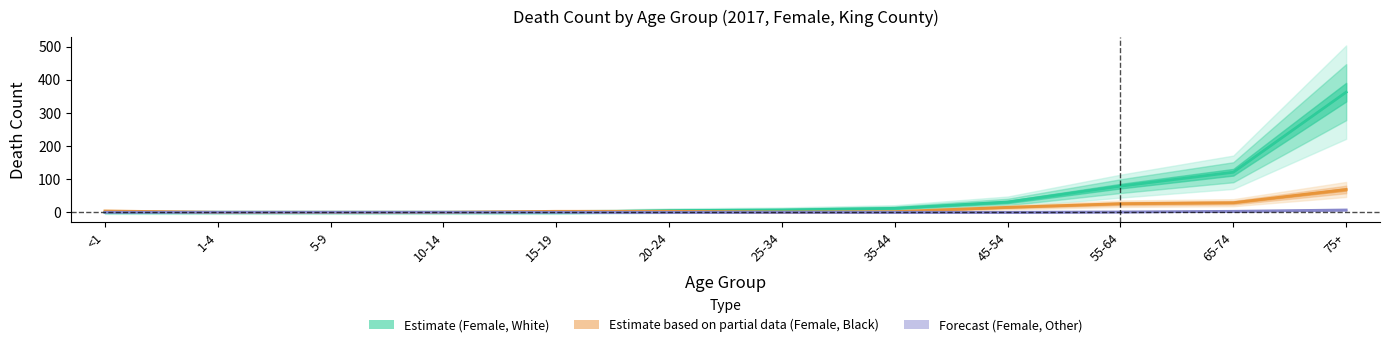

What is the average value of the Female_other series?

1